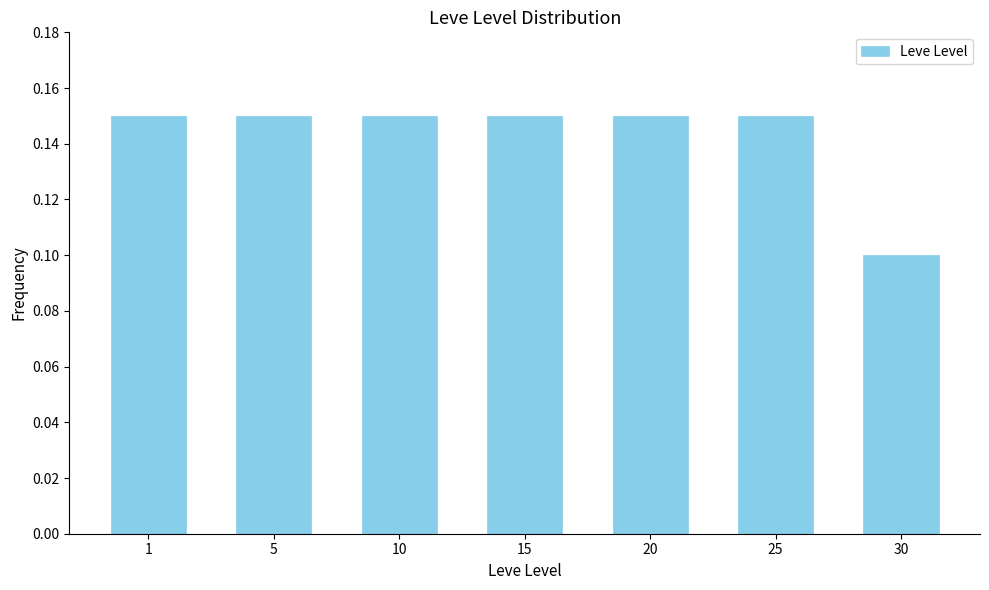

Between 5 and 30, which is larger?

5